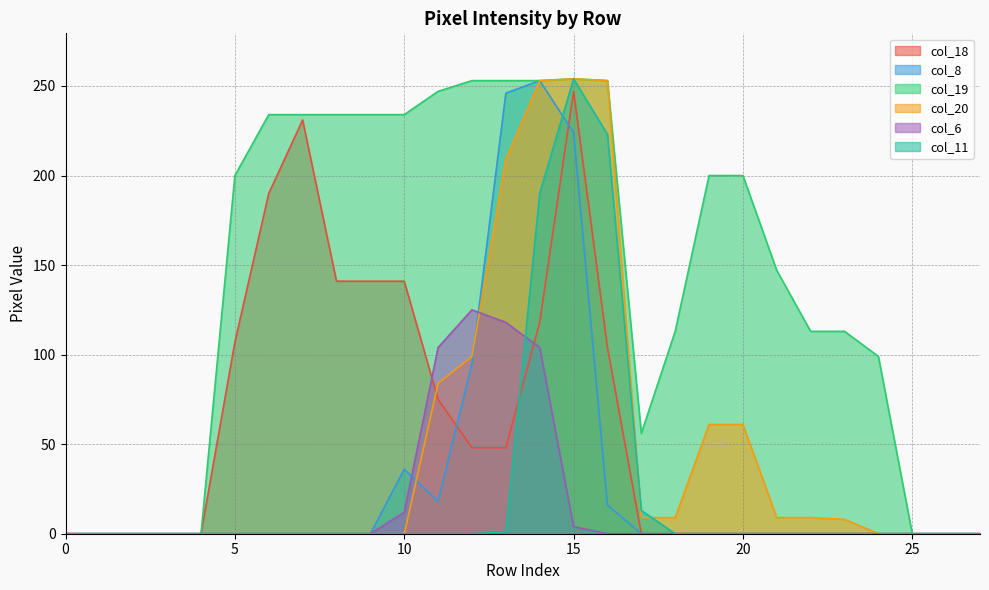

In col_18, how many points are higher than both neighbors (excluding endpoints)?

2